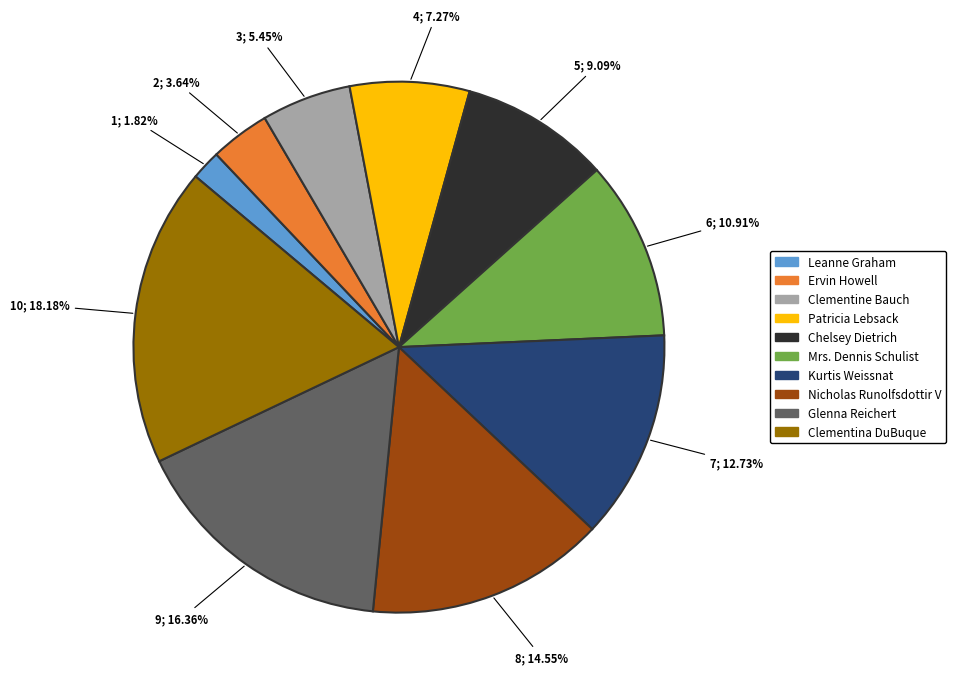

How much of the chart is everything except Leanne Graham?

98.2%